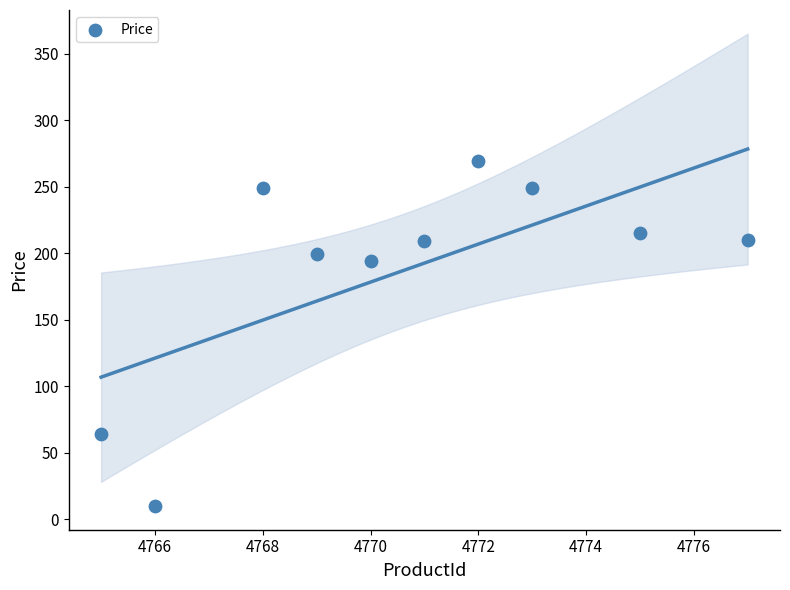

What is the average Y value?

186.8